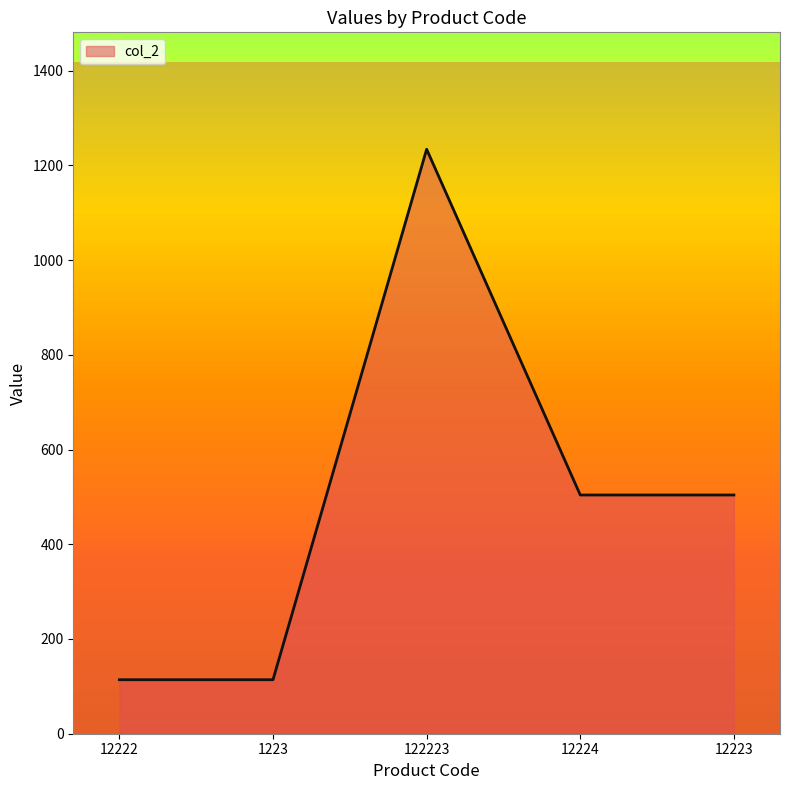

Between 12223 and 122223, which is larger?

122223